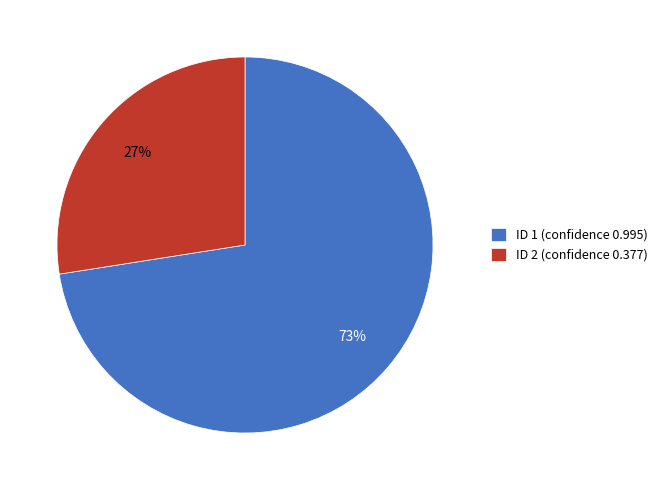

Which has a higher value, ID 2 (confidence 0.377) or ID 1 (confidence 0.995)?

ID 1 (confidence 0.995)